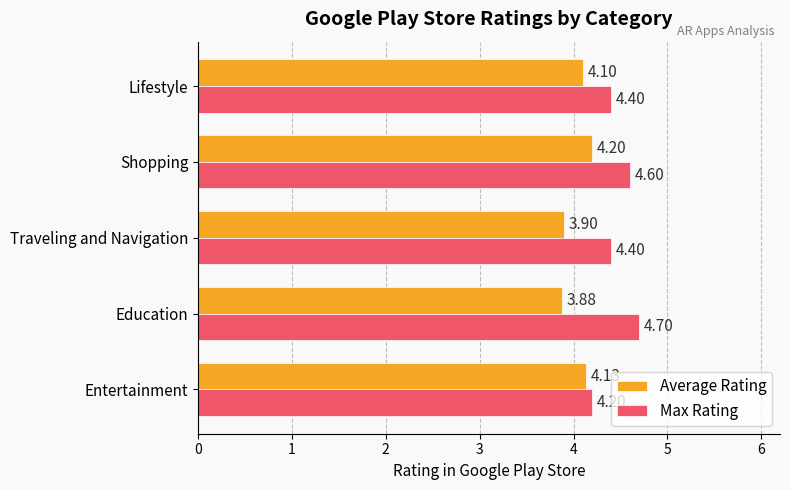

How many data points in Average Rating are less than 4?

2